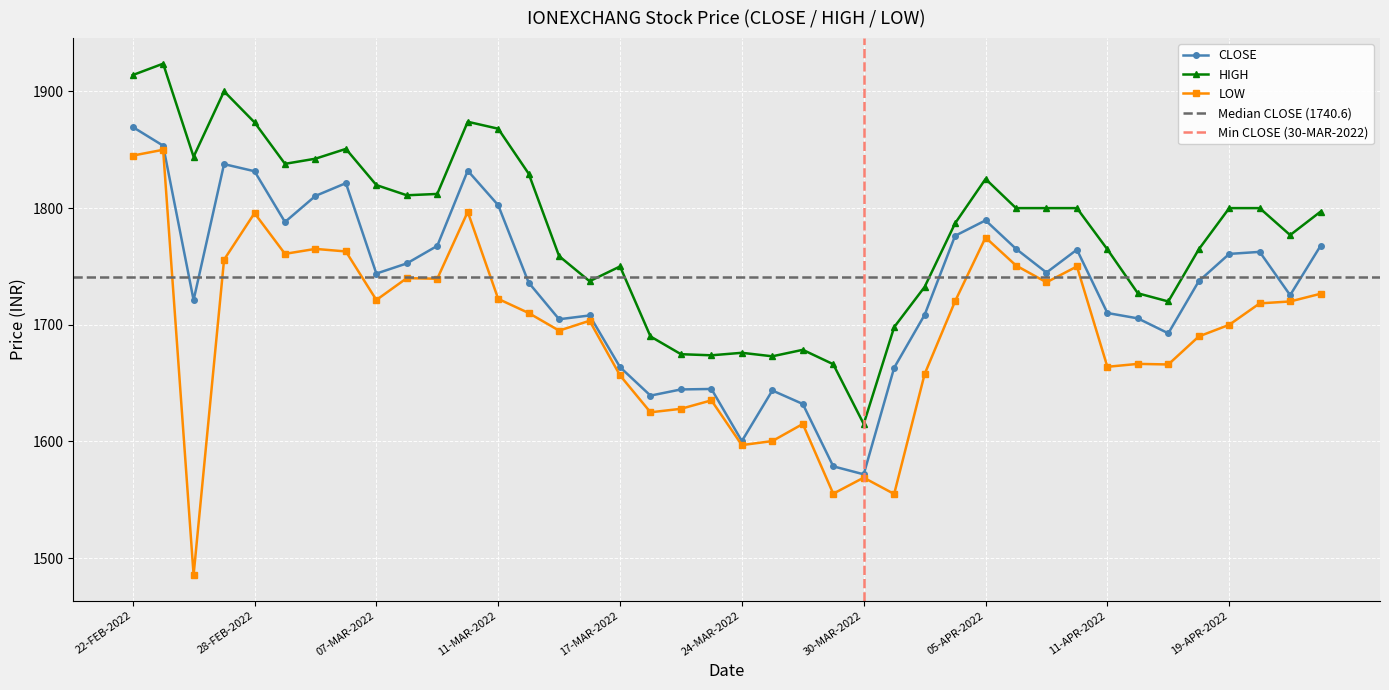

Which has a higher value, 25-FEB-2022 or 23-MAR-2022?

25-FEB-2022